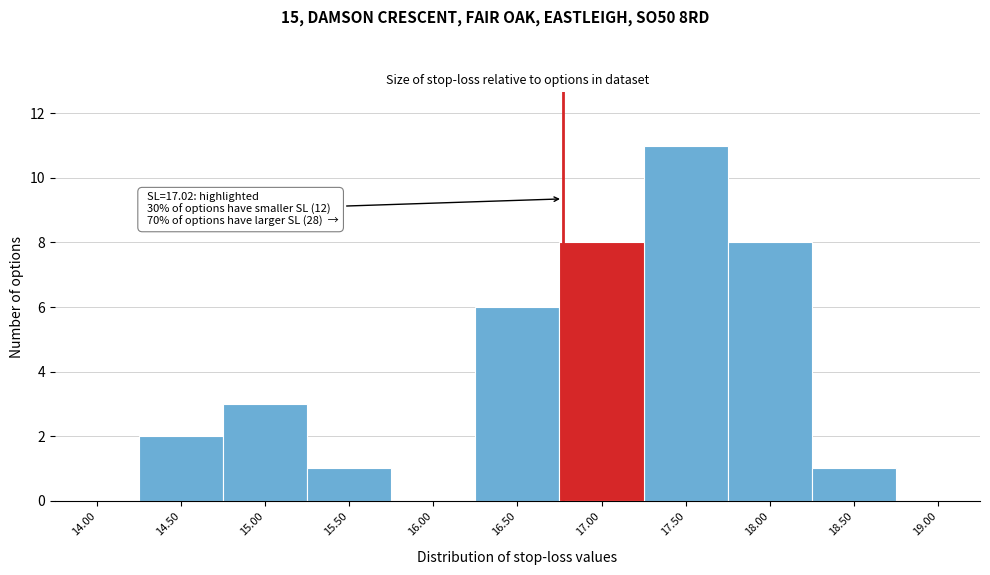

Reading left to right, transcribe all the data shown in this chart.

14.00=0	14.50=2	15.00=3	15.50=1	16.00=0	16.50=6	17.00=8	17.50=11	18.00=8	18.50=1	19.00=0